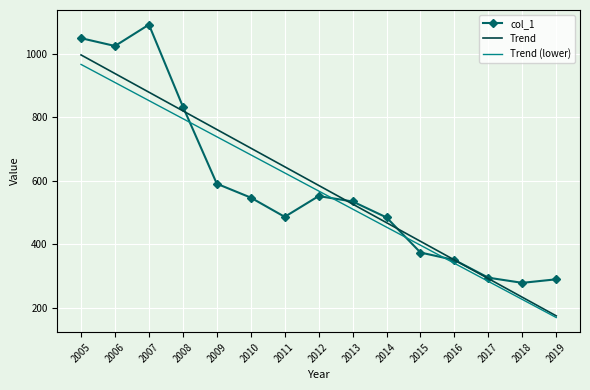

How many distinct data groups are displayed?

3